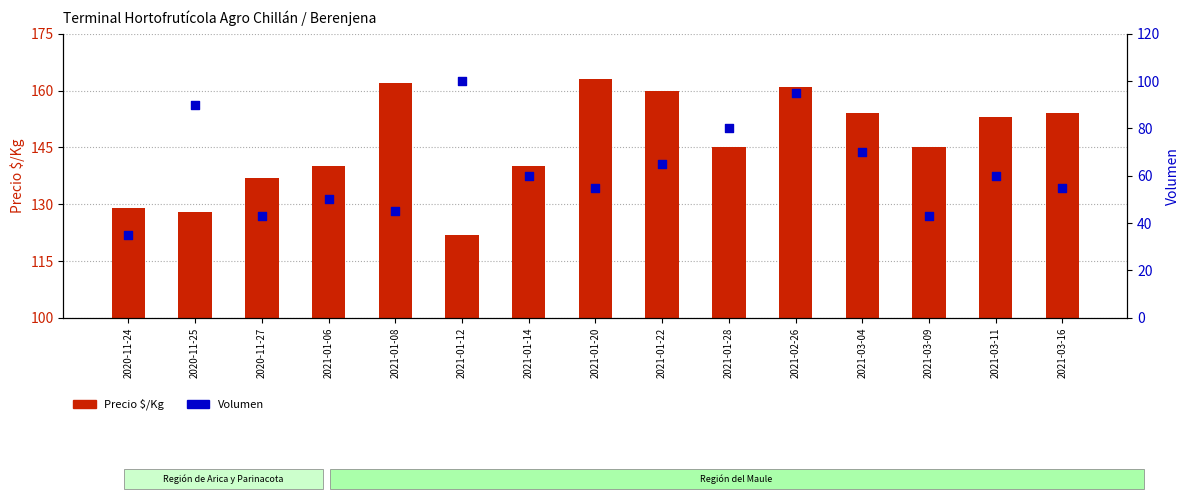

Which series has the largest Y range (max minus min)?

Volumen